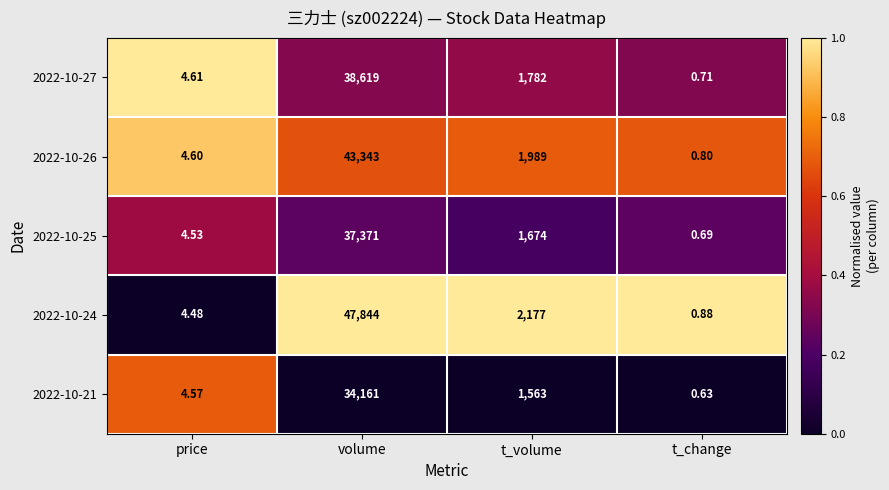

Which series has the widest spread of values?

2022-10-24